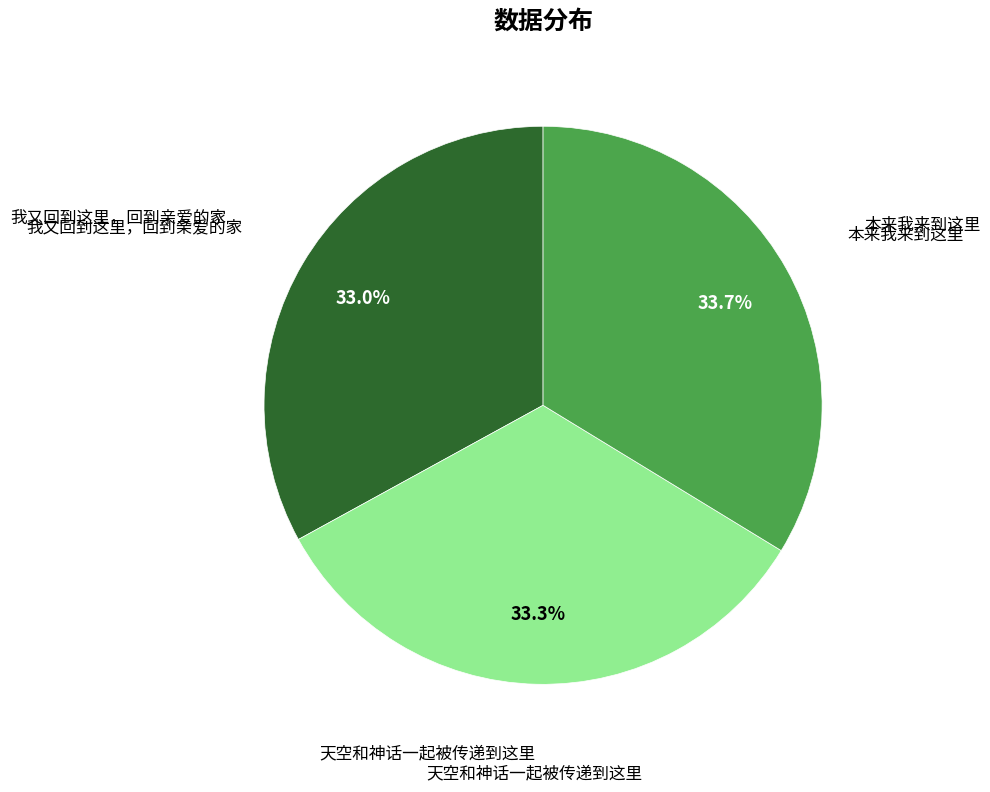

Does any single category account for the majority?

No